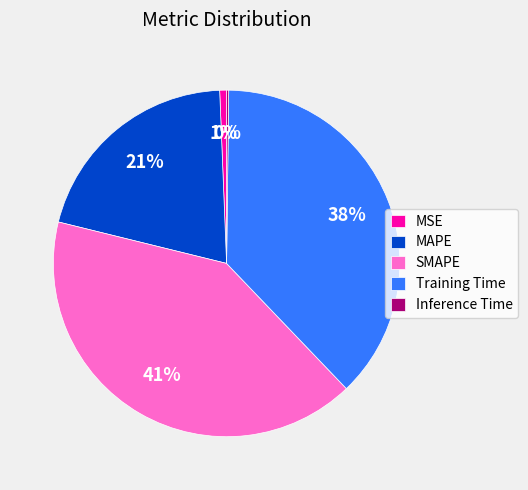

The SMAPE slice represents 56% of the pie. True or false?

False